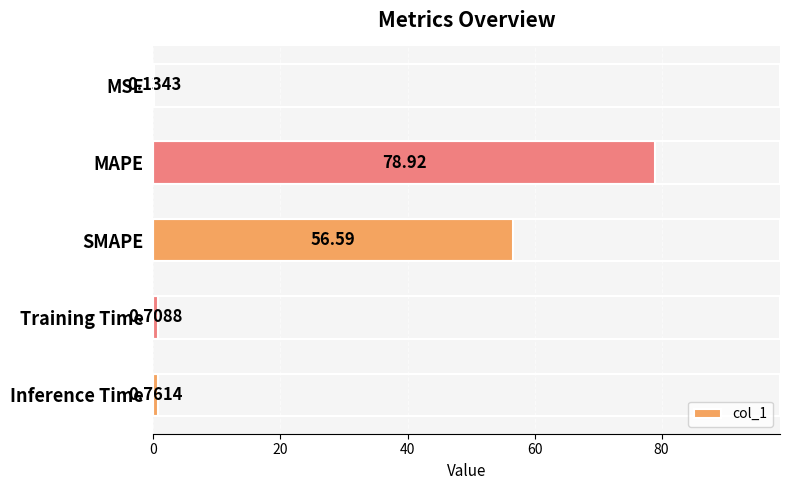

Which category has the highest value across all series?

MAPE